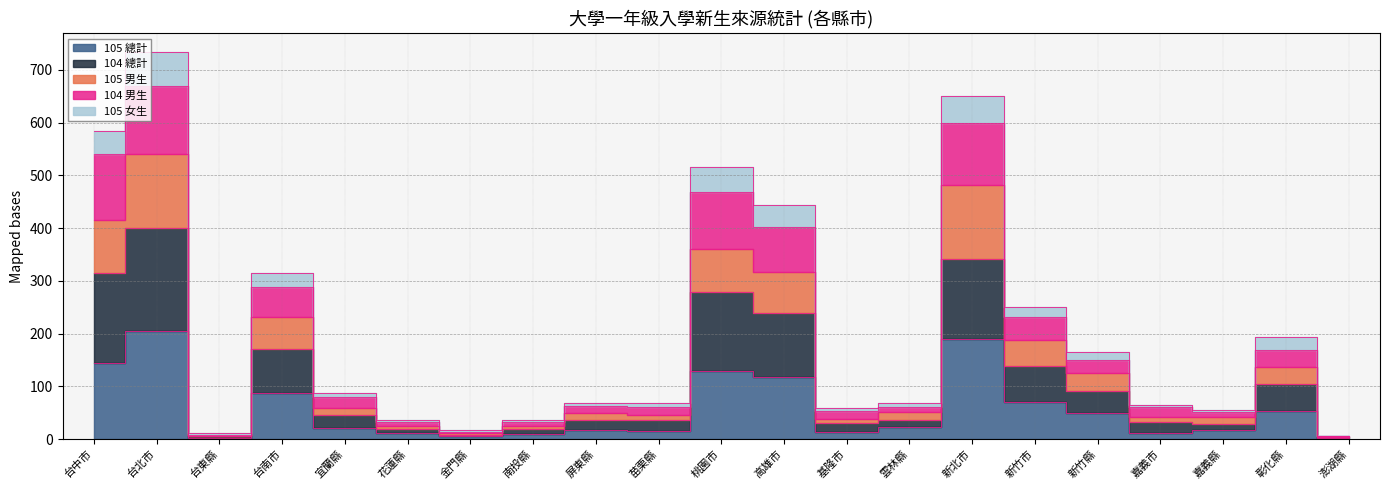

List the labels in order of 105 女生 value, largest first.

台北市, 新北市, 台中市, 桃園市, 高雄市, 台南市, 新竹市, 彰化縣, 新竹縣, 宜蘭縣, 屏東縣, 苗栗縣, 雲林縣, 嘉義市, 基隆市, 嘉義縣, 花蓮縣, 南投縣, 金門縣, 台東縣, 澎湖縣